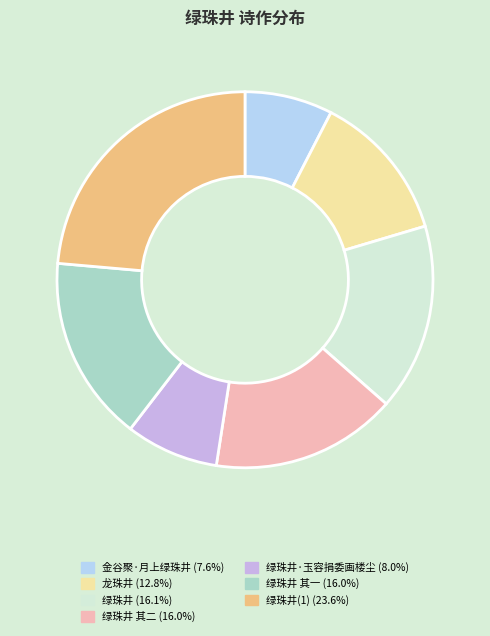

Is there any slice that represents more than half of the pie?

No